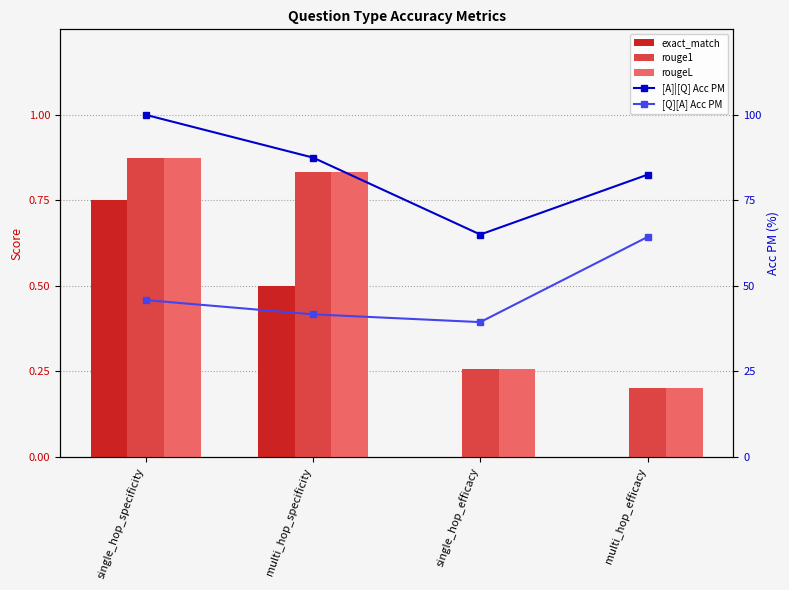

What is the total value across all series at multi_hop_efficacy?

147.2